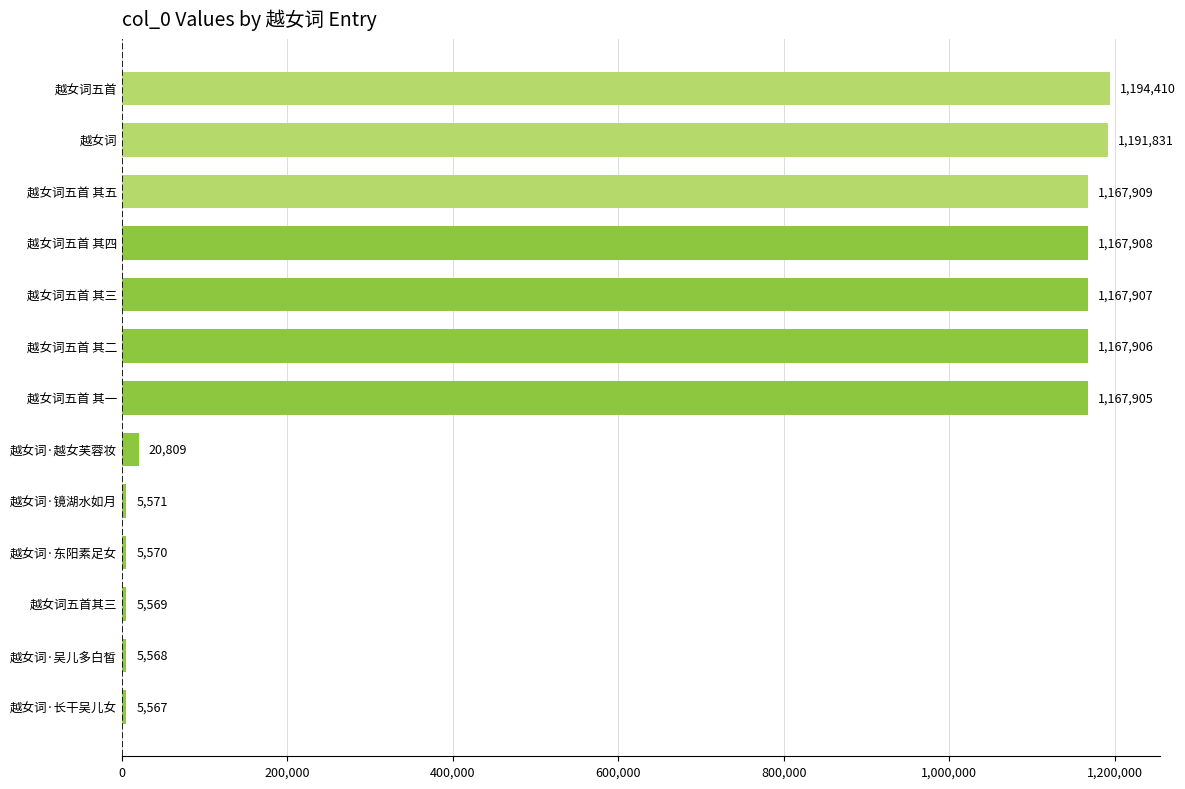

Reading bottom to top, extract all data points from this chart.

5567	5568	5569	5570	5571	20809	1167905	1167906	1167907	1167908	1167909	1191831	1194410